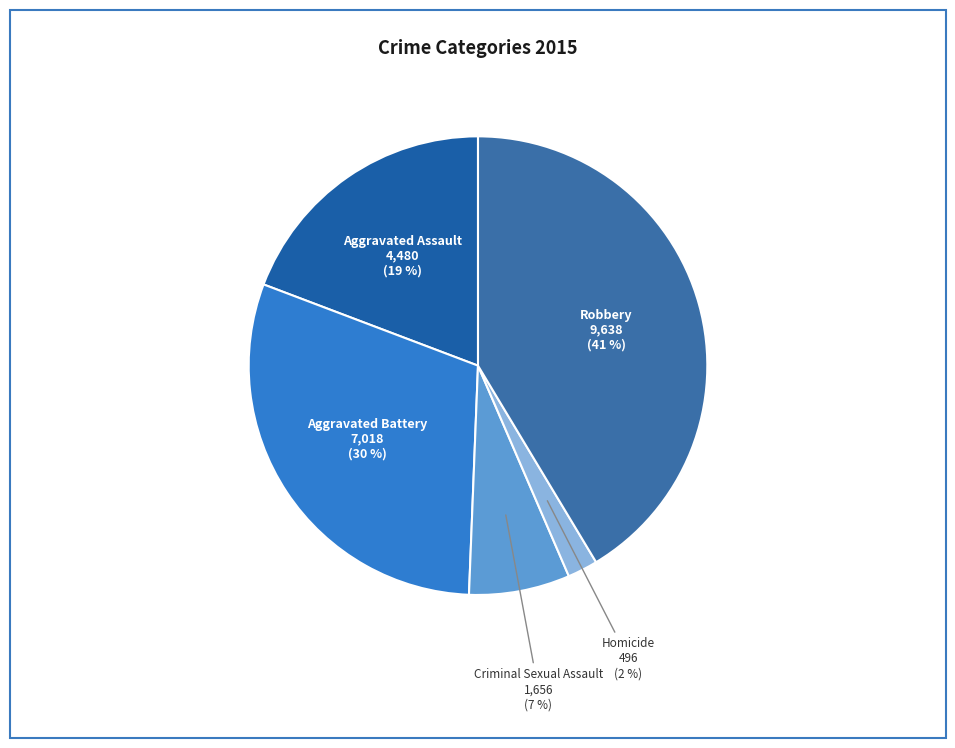

Is there a majority slice in this chart?

No